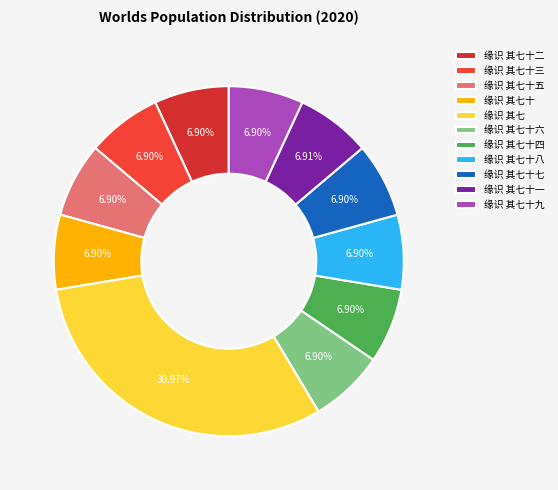

Between 缘识 其七十三 and 缘识 其七十一, which is larger?

缘识 其七十一